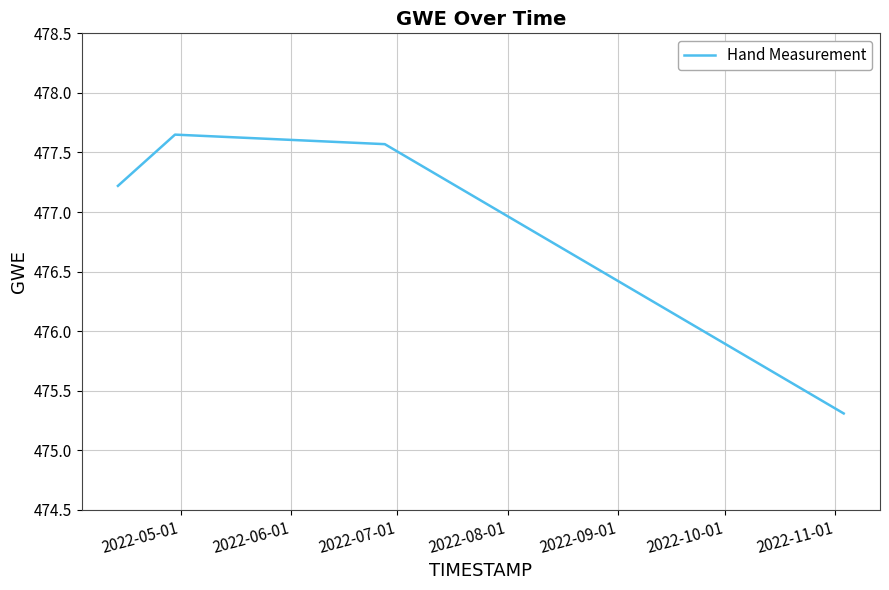

What is the difference between the maximum and minimum values?

2.3